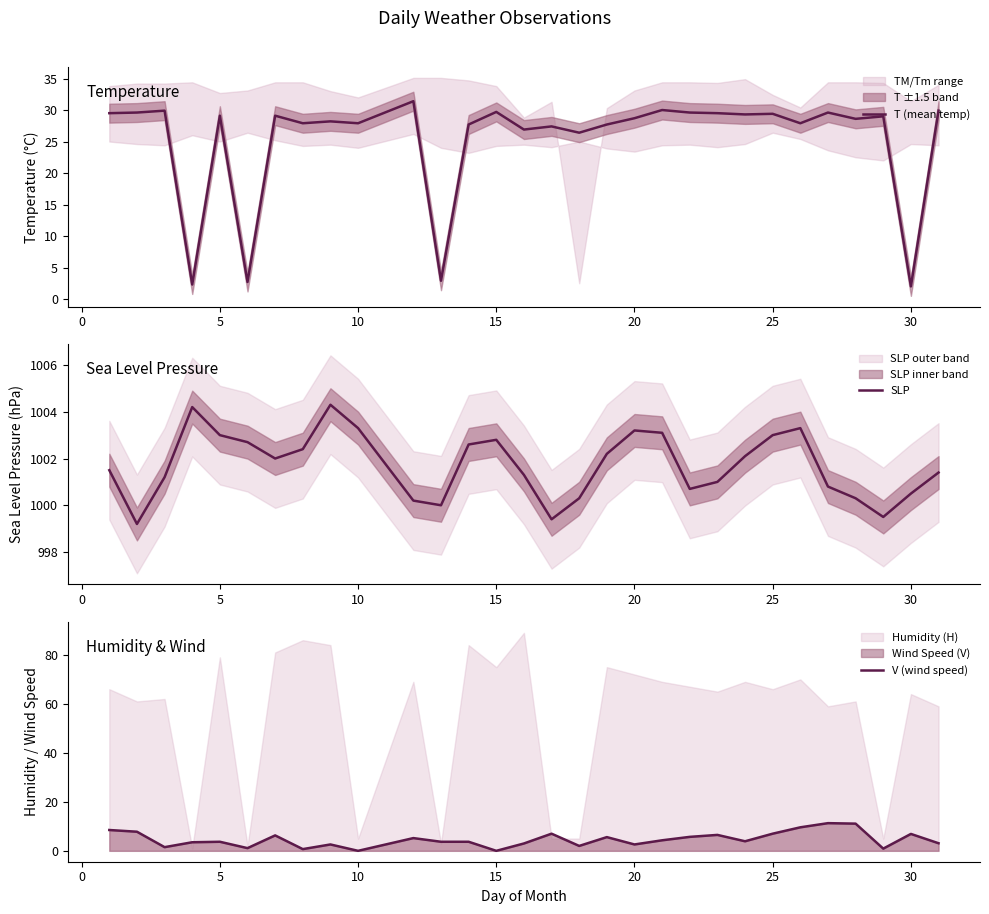

What is the minimum value for T (mean temp)?

2.0